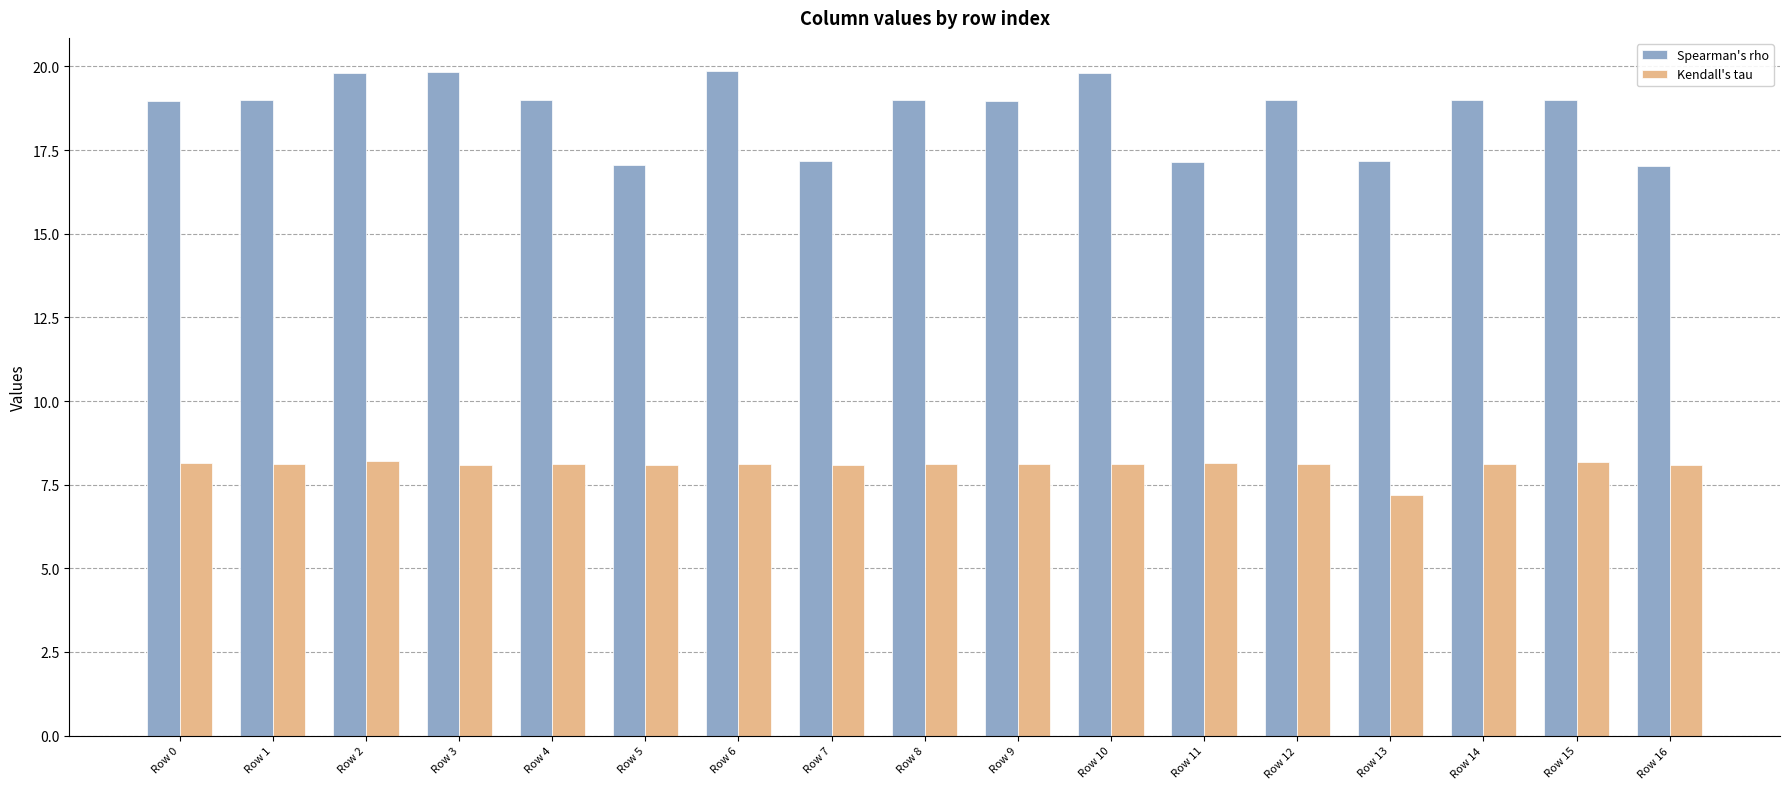

What is the greatest value displayed?

19.9